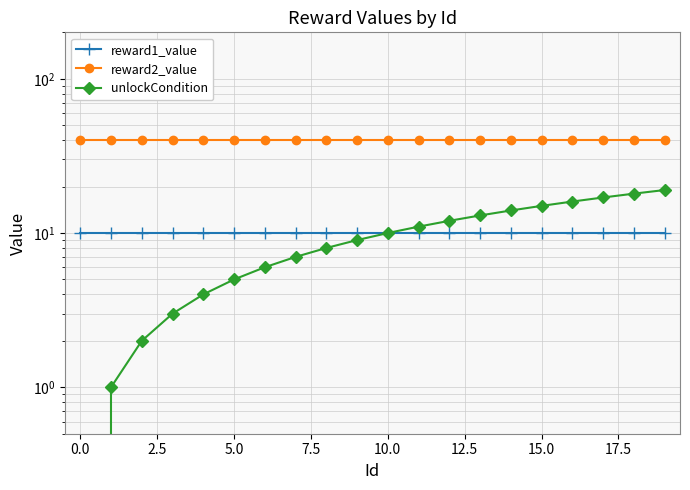

What is the sum of all reward1_value values?

200